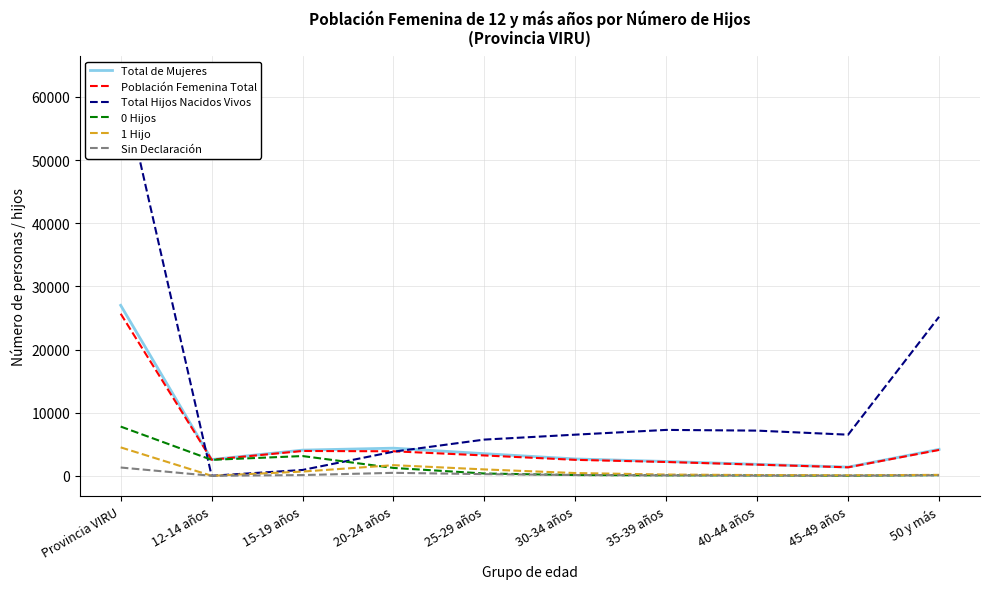

How many lines are shown in the chart?

6